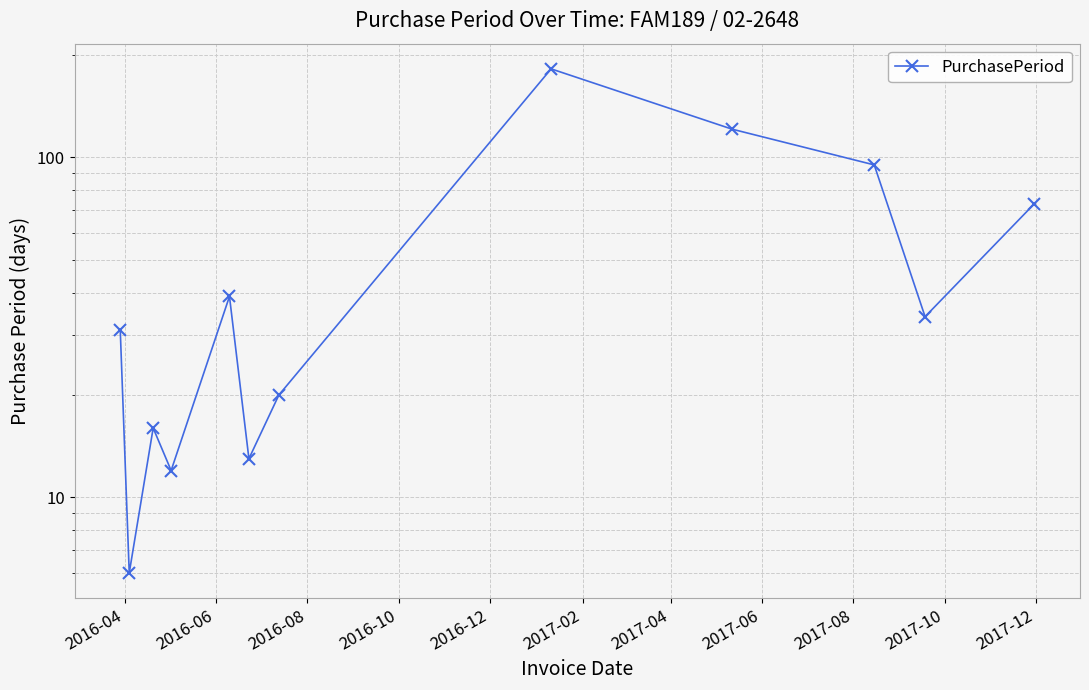

The value at 2017-06 is 109. True or false?

False